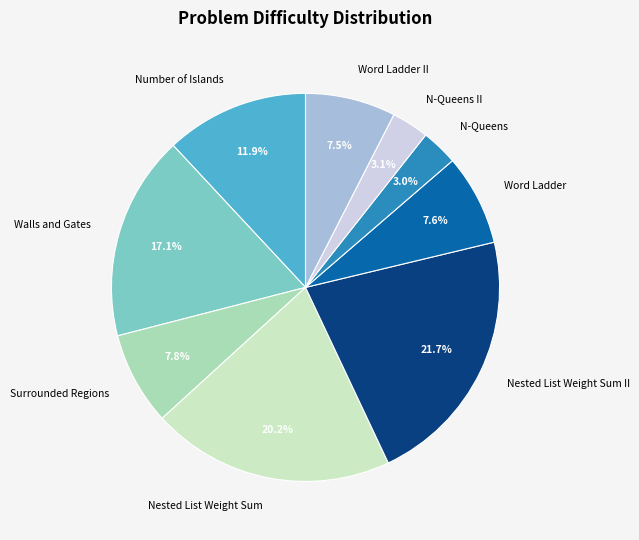

To the nearest percent, what is the average slice percentage?

11%